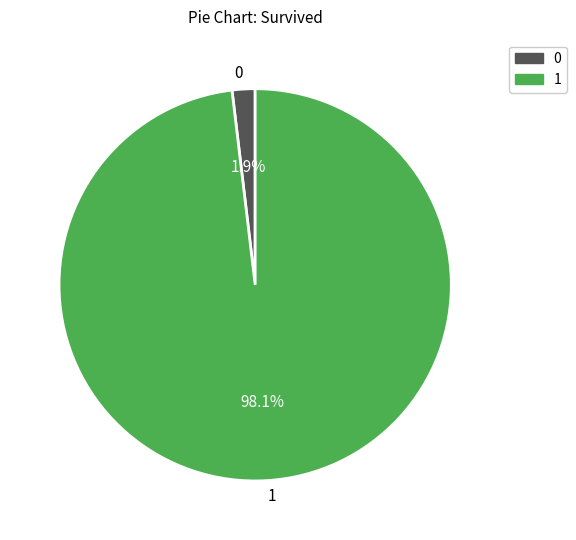

Which slice is the largest?

1